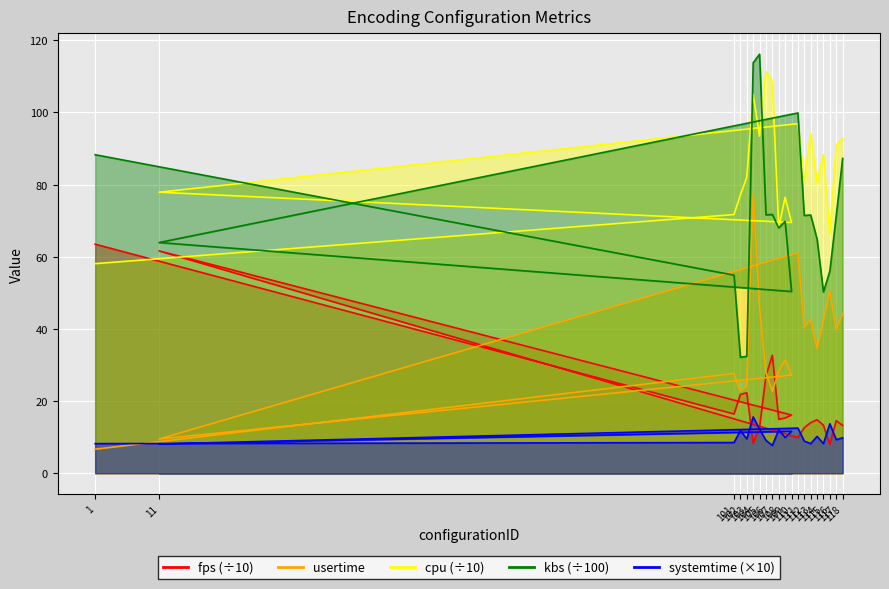

How many intersections are there between fps and usertime?

5